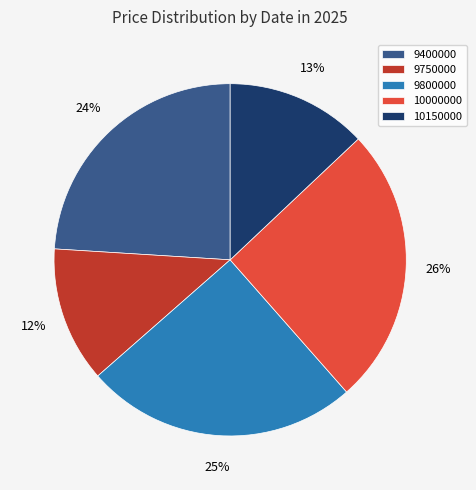

What is the largest slice in the pie chart?

10000000